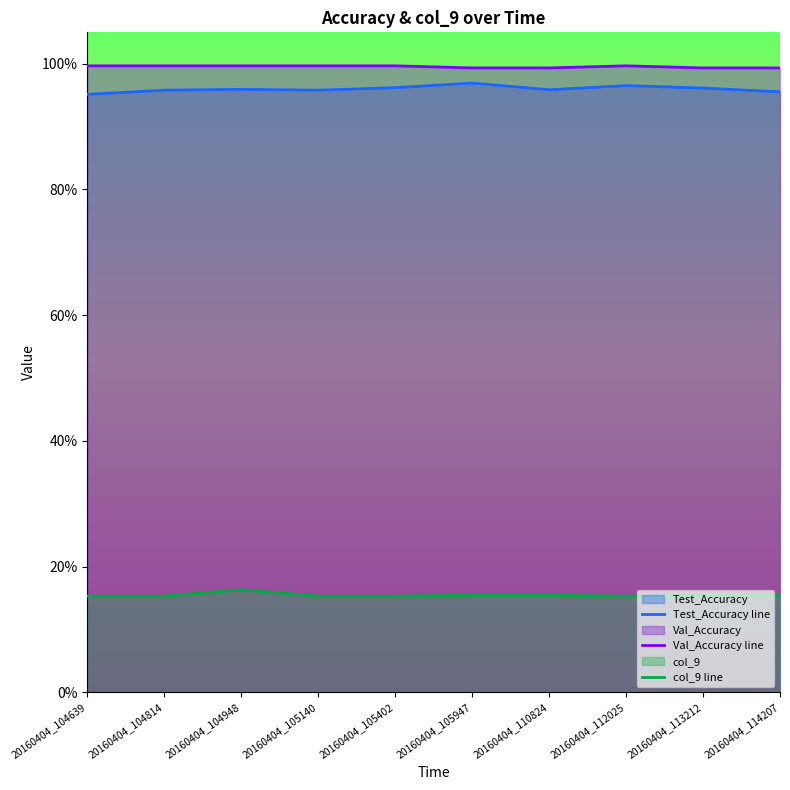

At which label does col_9 reach its minimum?

20160404_104639